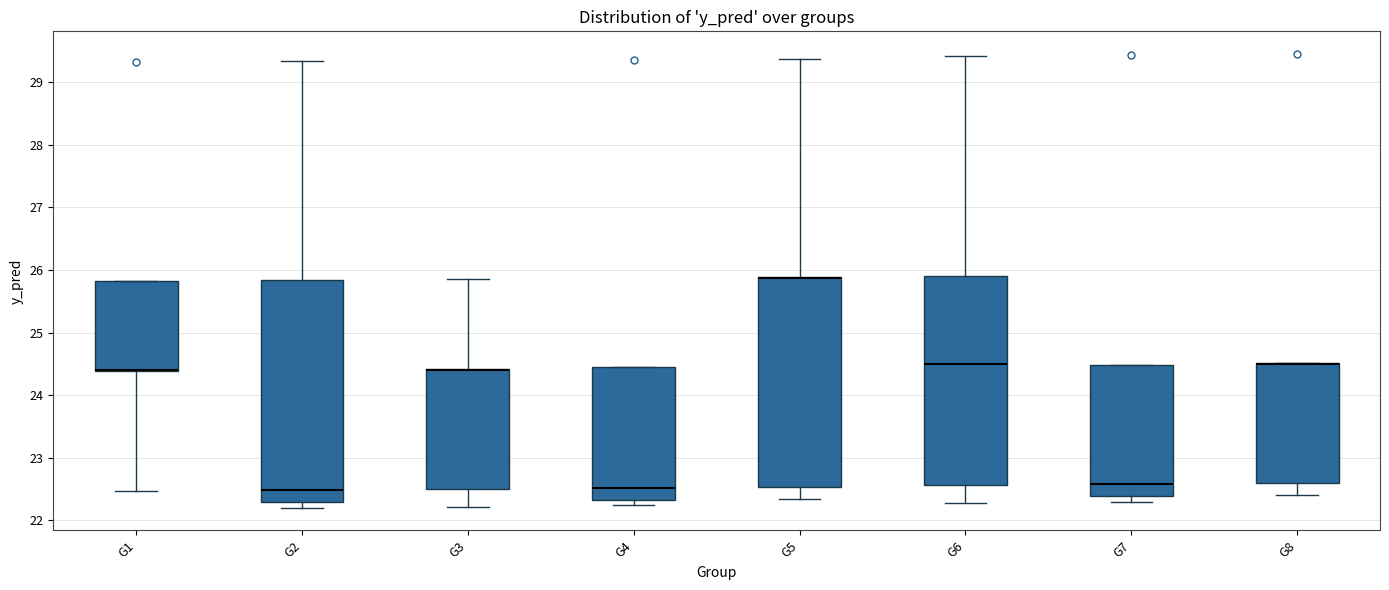

Where is the upper edge of the box for G1 on the y-axis? The values are not printed on the chart, so give them approximately, as read against the axis.

25.8